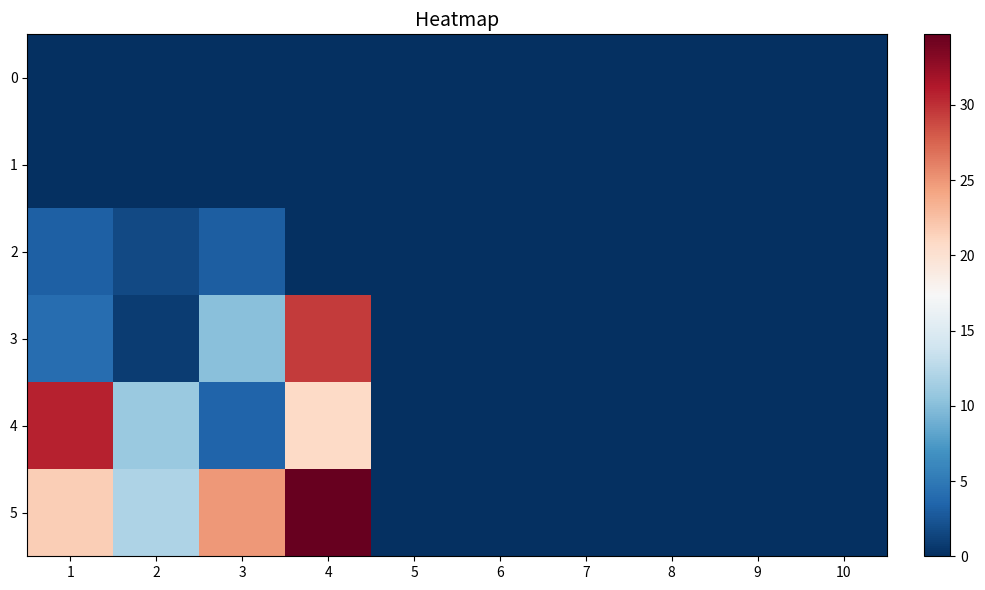

Which label corresponds to the smallest value in the chart?

1